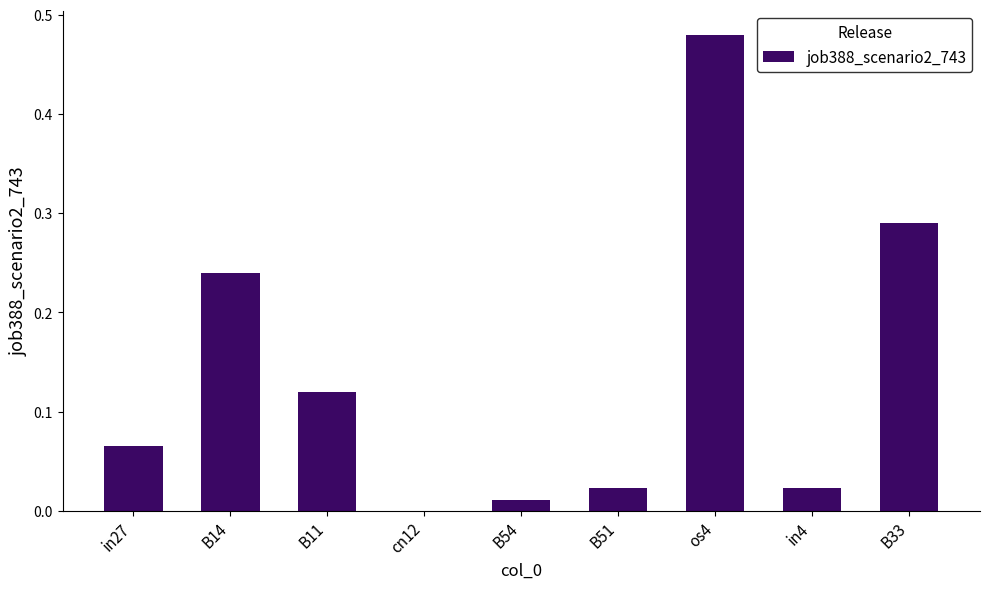

What is the sum of all values?

1.3